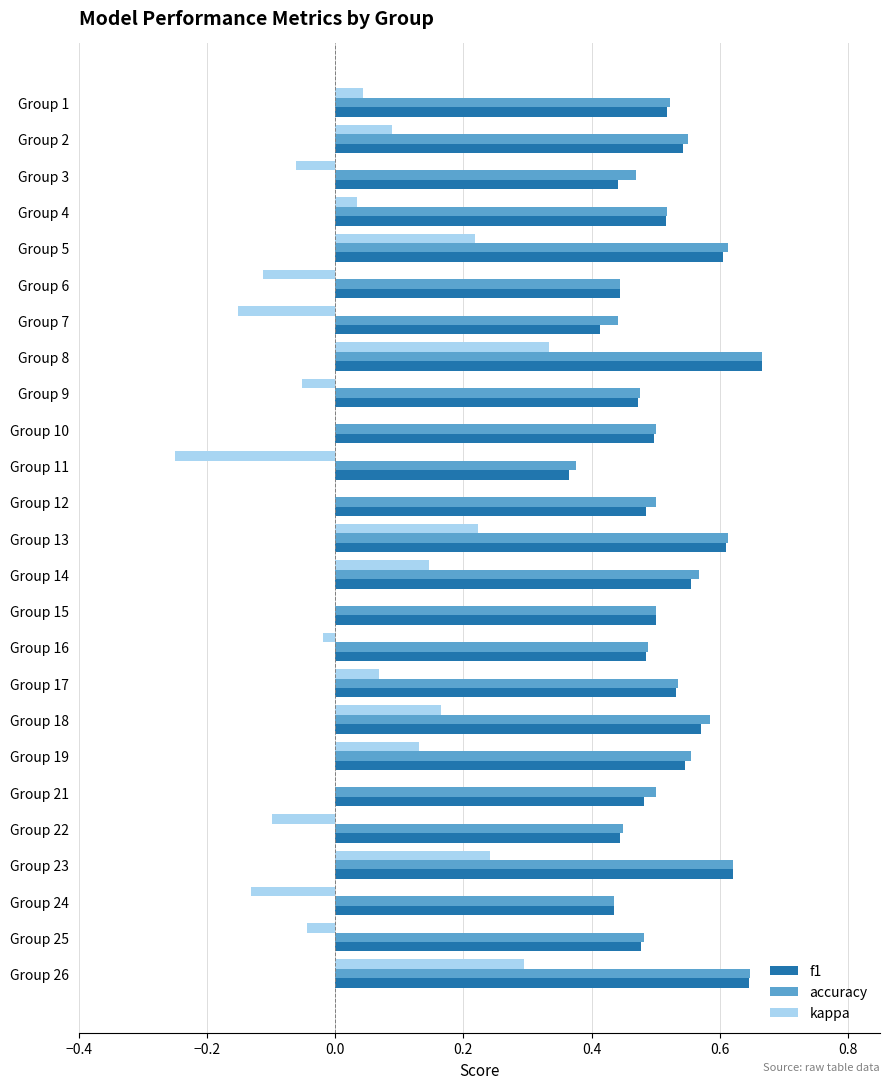

How many distinct data groups are displayed?

3